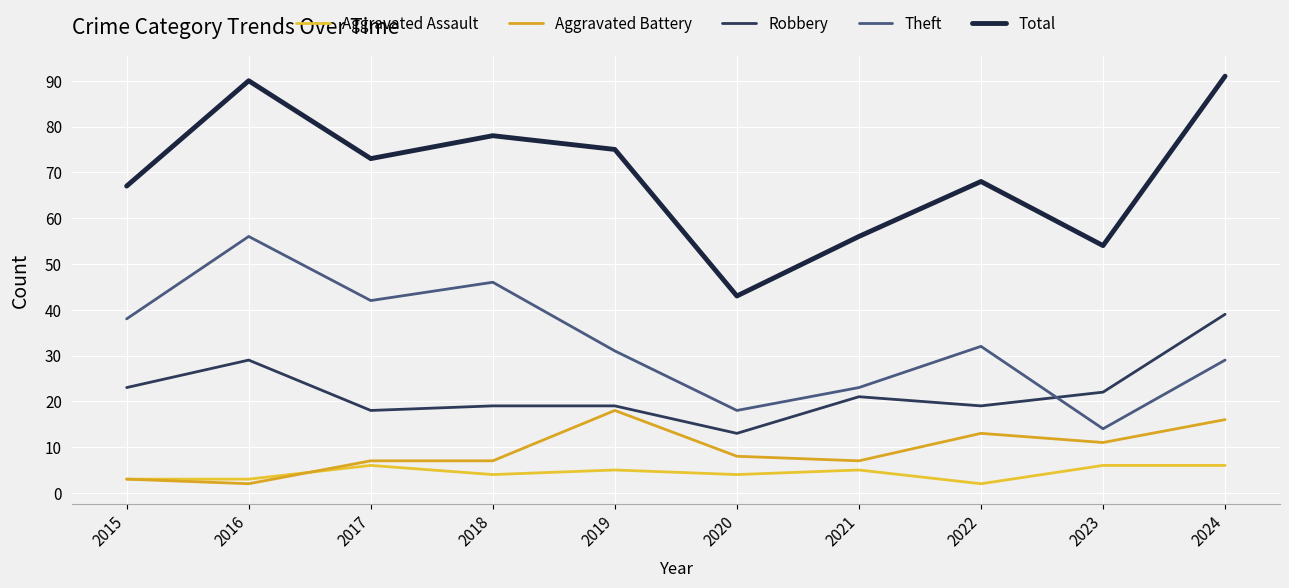

At which category is the sum across all series the highest?

2024